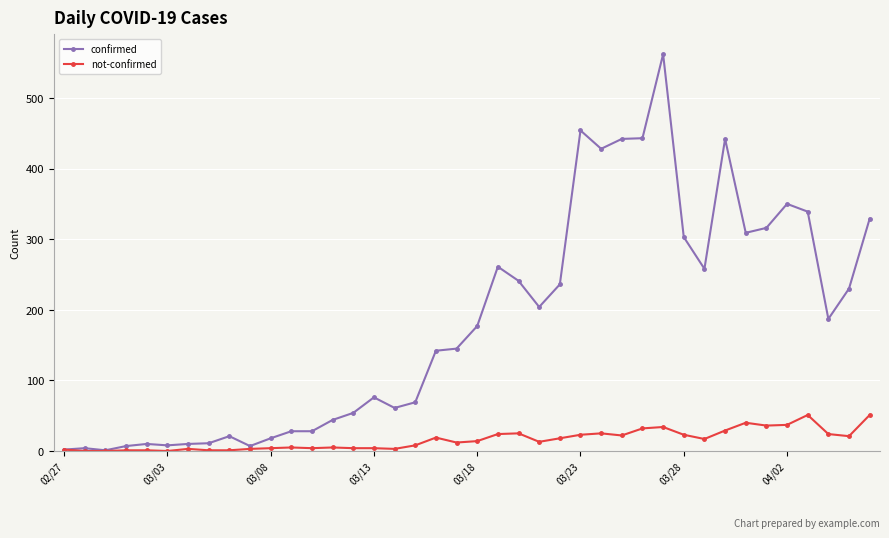

Which series has the largest range (max minus min)?

confirmed